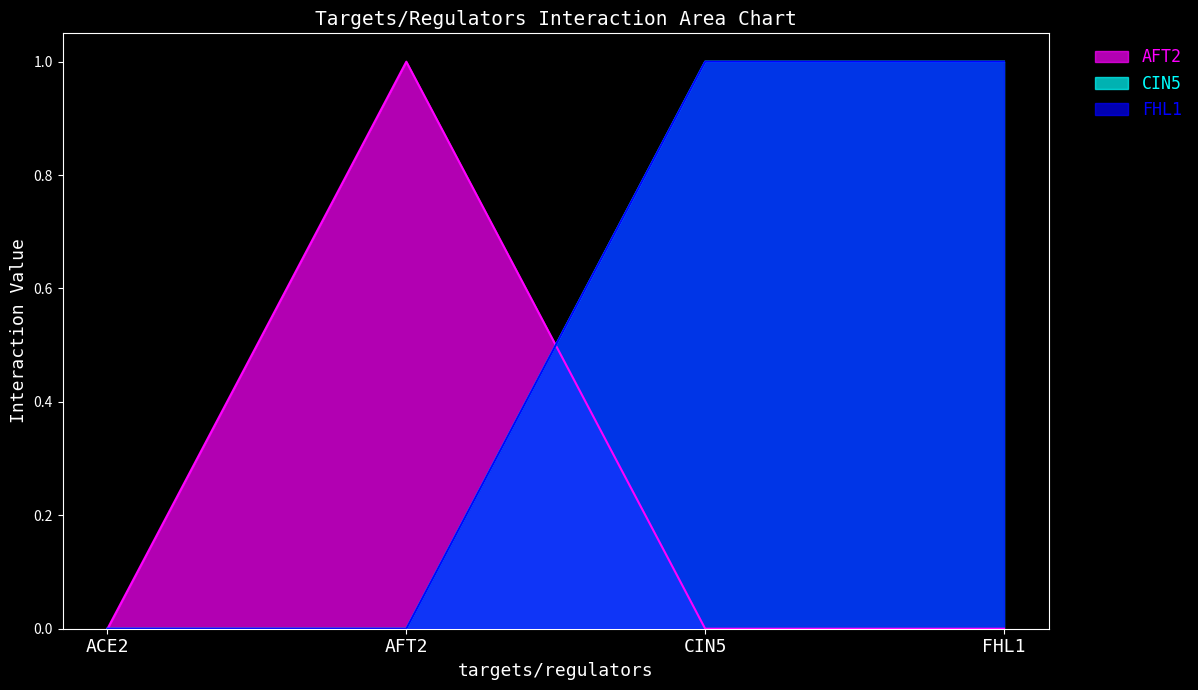

Which category has the lowest value in the CIN5 series?

ACE2